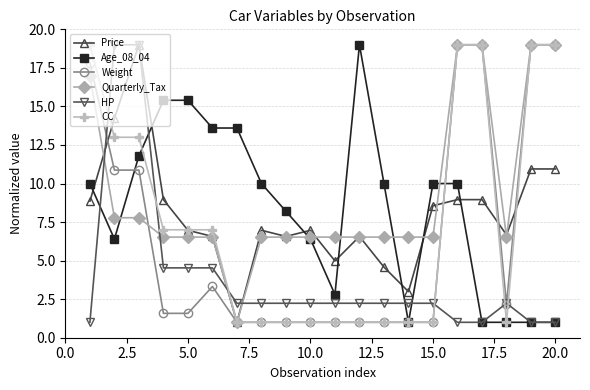

Which series has the largest total across all categories?

Quarterly_Tax